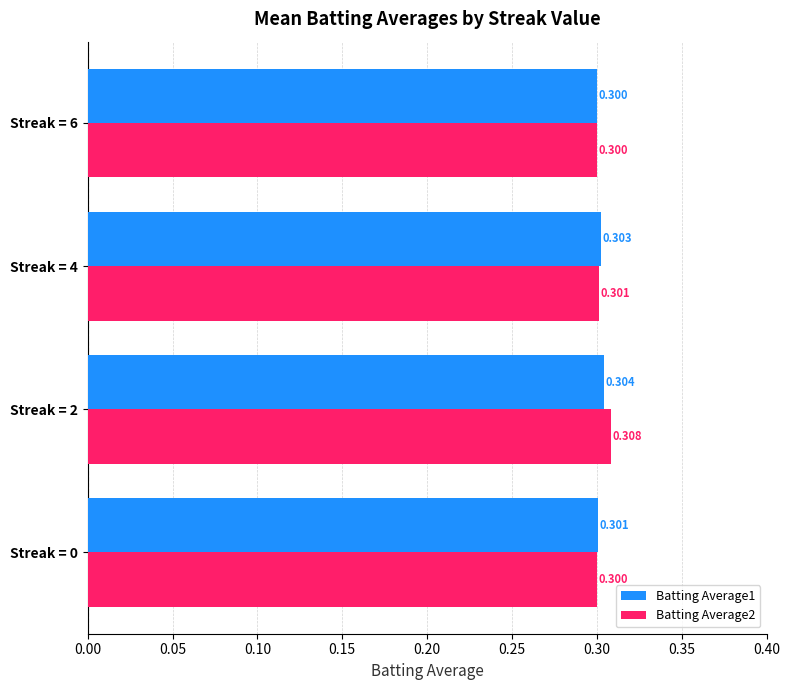

What are all the series names shown in the legend?

Batting Average1, Batting Average2